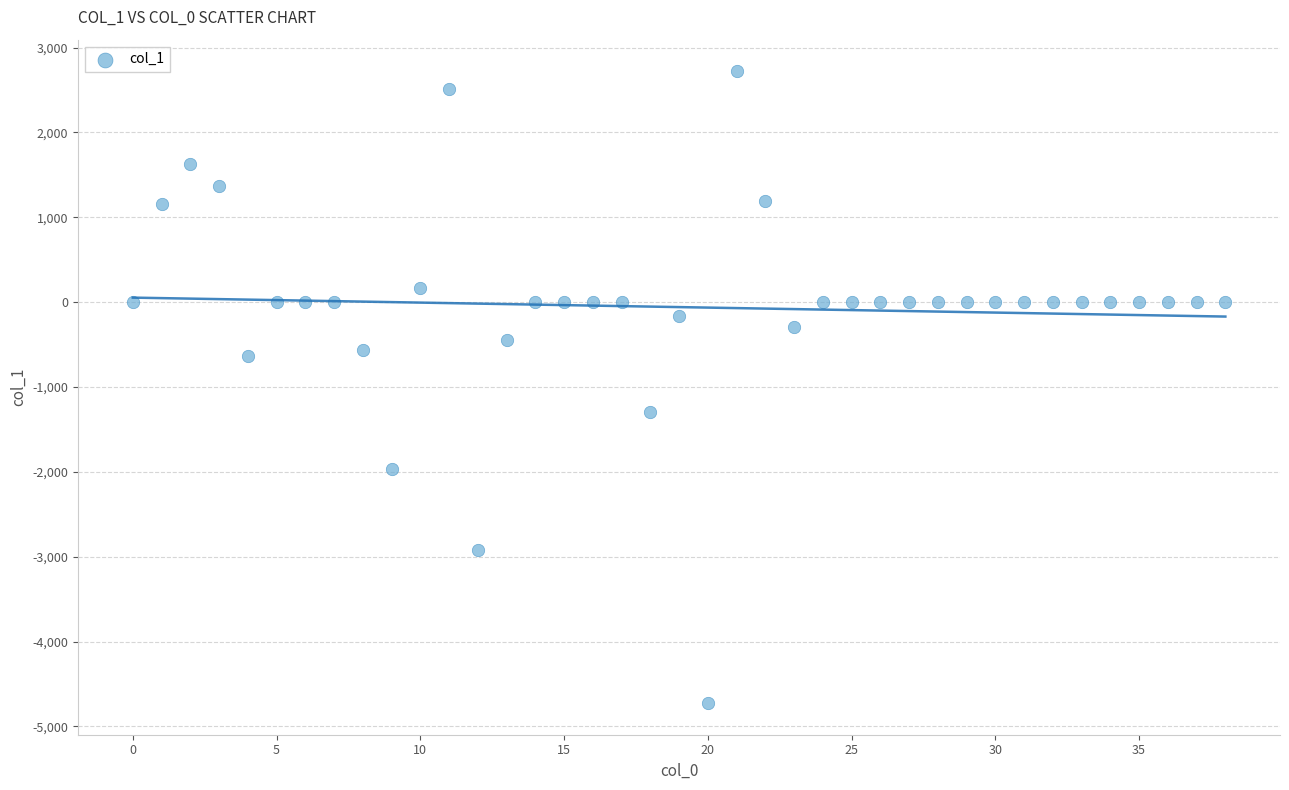

What is the range of Y values (max minus min)?

7445.5